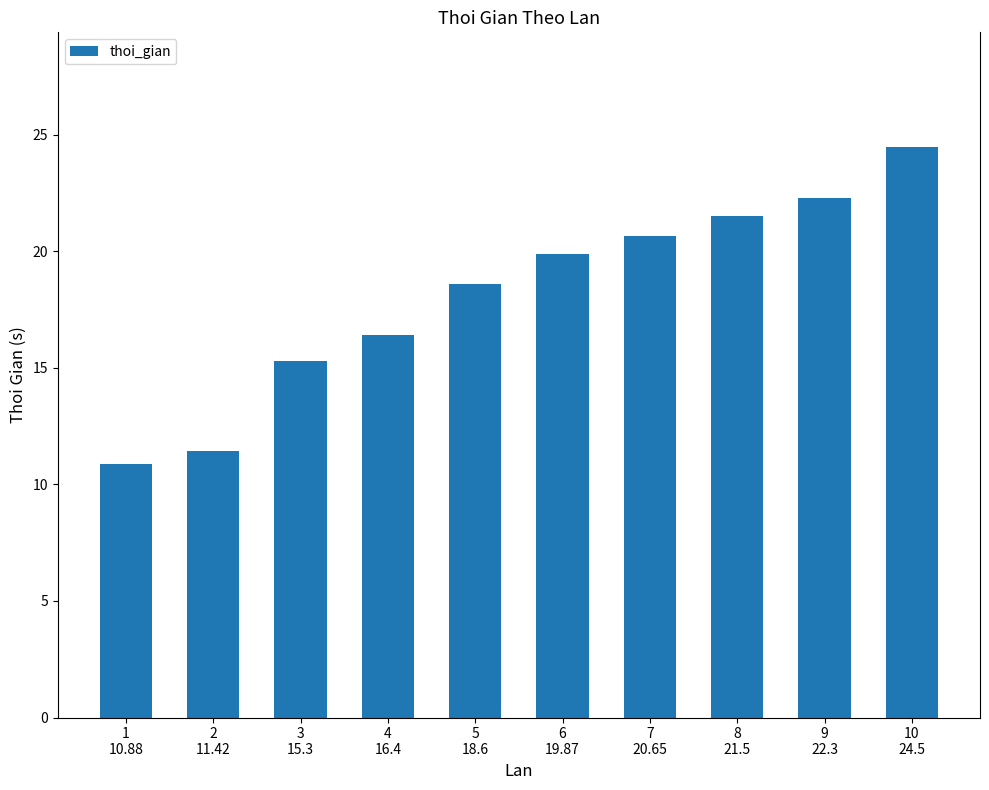

How many bars are there in total?

10